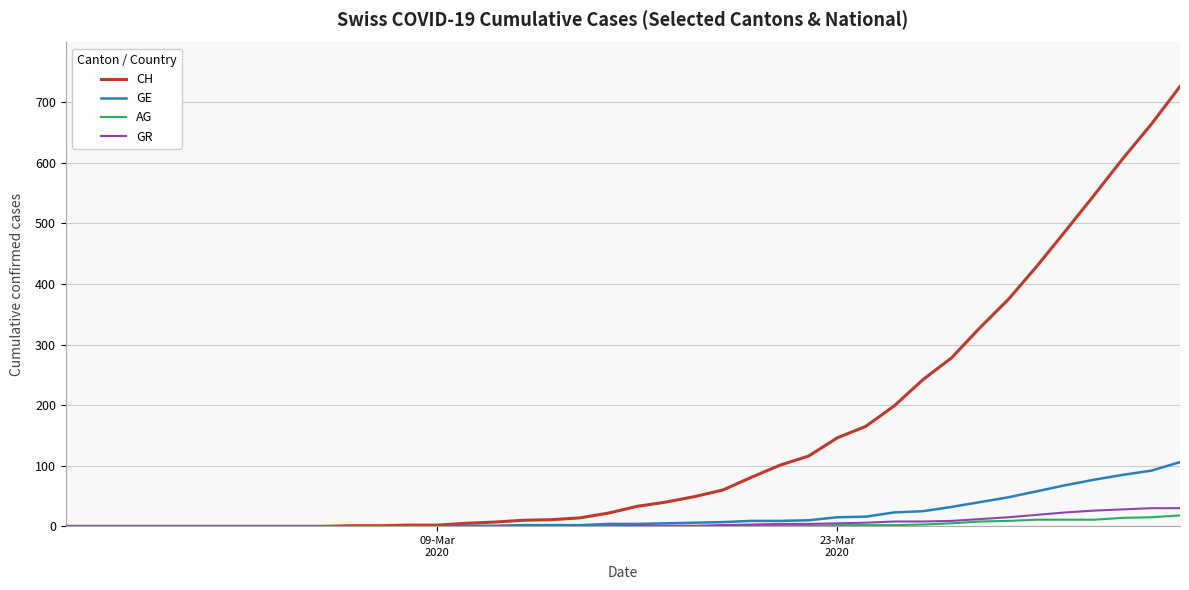

What is the highest value of the GR series?

30